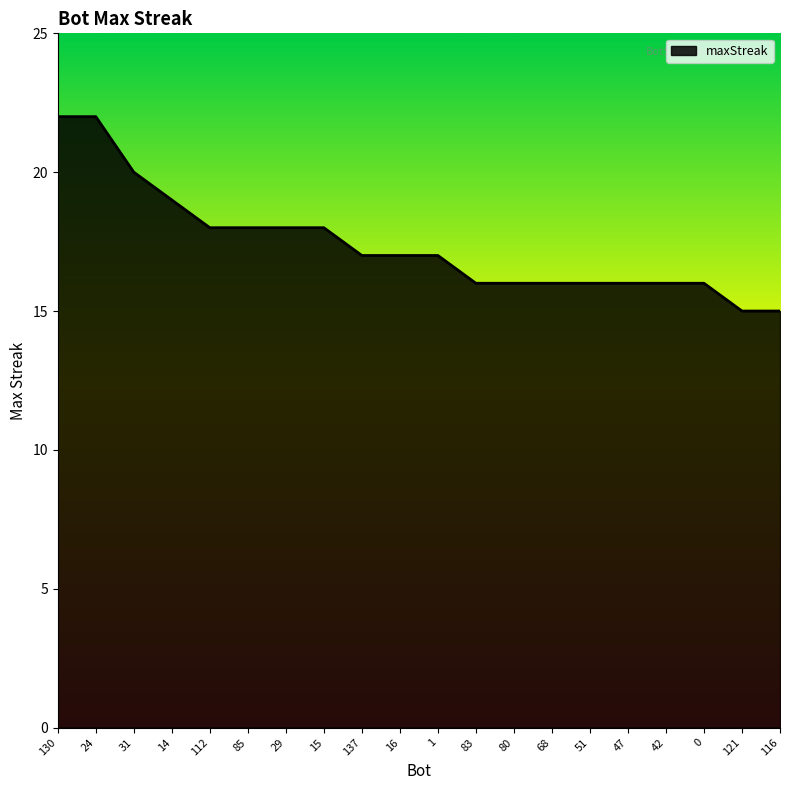

What is the maximum value shown in the chart?

22